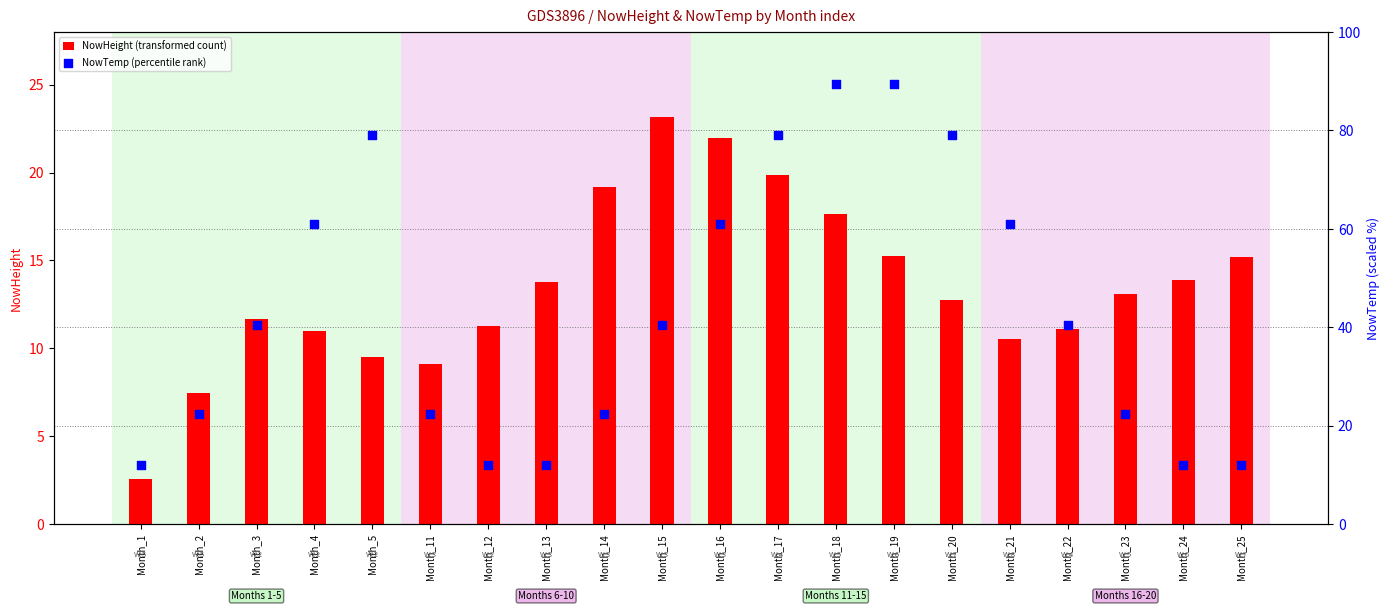

At how many categories does at least one series exceed 55?

8